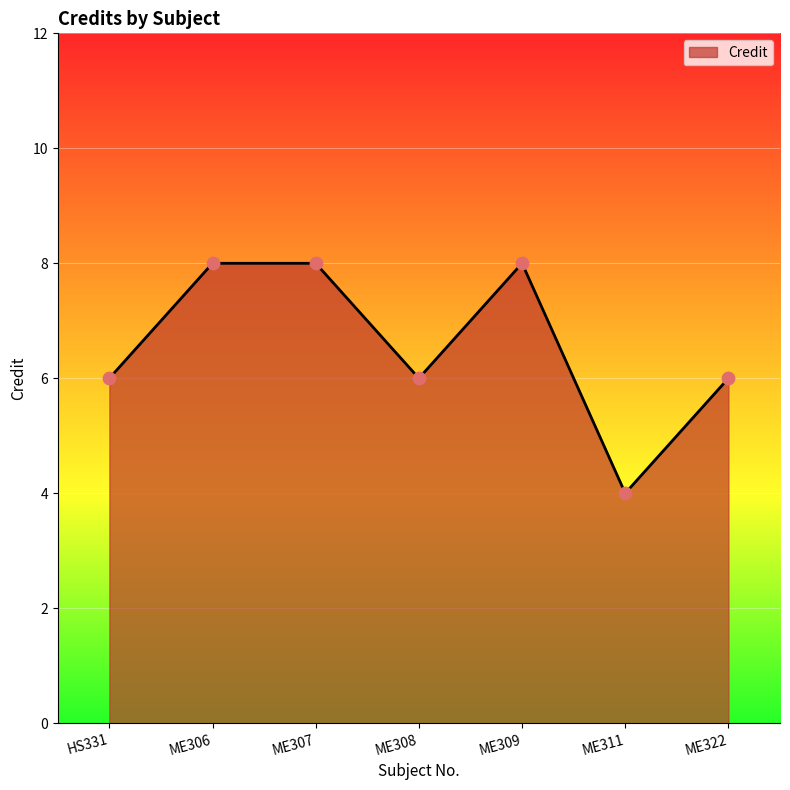

What is the ratio of the value at ME309 to the value at ME311?

2.0